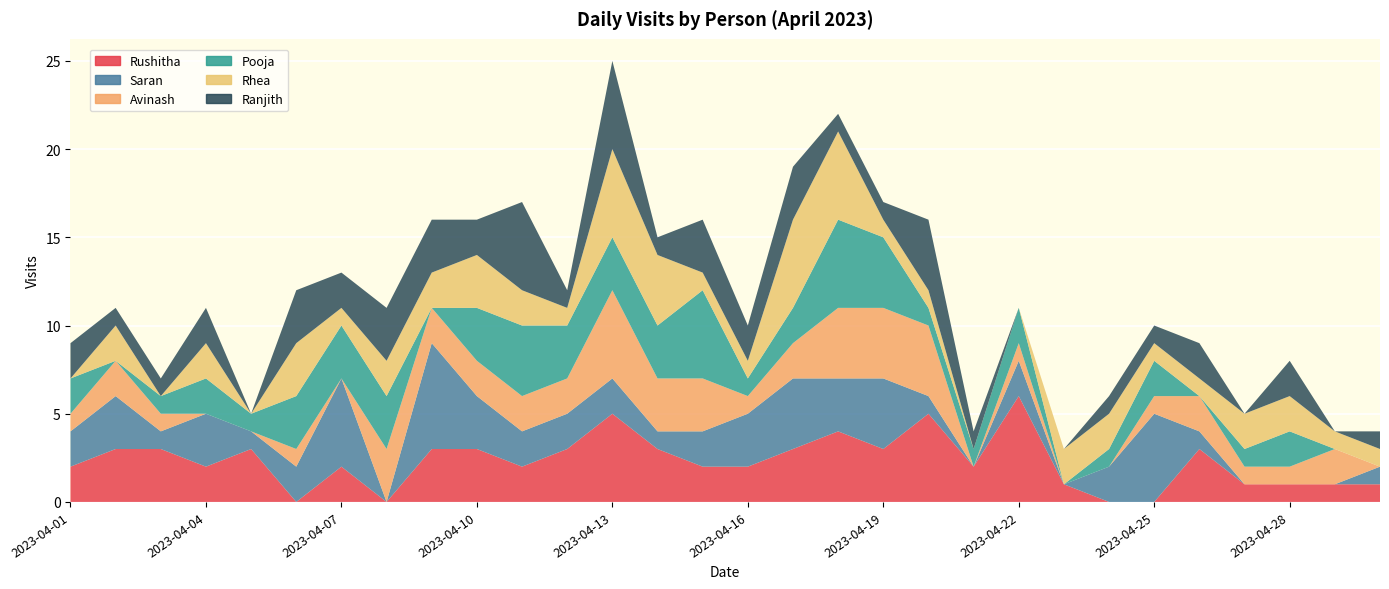

Reading right to left, what are all the values shown in this chart?

Rushitha: 2023-04-30=1	2023-04-29=1	2023-04-28=1	2023-04-27=1	2023-04-26=3	2023-04-25=0	2023-04-24=0	2023-04-23=1	2023-04-22=6	2023-04-21=2	2023-04-20=5	2023-04-19=3	2023-04-18=4	2023-04-17=3	2023-04-16=2	2023-04-15=2	2023-04-14=3	2023-04-13=5	2023-04-12=3	2023-04-11=2	2023-04-10=3	2023-04-09=3	2023-04-08=0	2023-04-07=2	2023-04-06=0	2023-04-05=3	2023-04-04=2	2023-04-03=3	2023-04-02=3	2023-04-01=2
Saran: 2023-04-30=1	2023-04-29=0	2023-04-28=0	2023-04-27=0	2023-04-26=1	2023-04-25=5	2023-04-24=2	2023-04-23=0	2023-04-22=2	2023-04-21=0	2023-04-20=1	2023-04-19=4	2023-04-18=3	2023-04-17=4	2023-04-16=3	2023-04-15=2	2023-04-14=1	2023-04-13=2	2023-04-12=2	2023-04-11=2	2023-04-10=3	2023-04-09=6	2023-04-08=0	2023-04-07=5	2023-04-06=2	2023-04-05=1	2023-04-04=3	2023-04-03=1	2023-04-02=3	2023-04-01=2
Avinash: 2023-04-30=0	2023-04-29=2	2023-04-28=1	2023-04-27=1	2023-04-26=2	2023-04-25=1	2023-04-24=0	2023-04-23=0	2023-04-22=1	2023-04-21=0	2023-04-20=4	2023-04-19=4	2023-04-18=4	2023-04-17=2	2023-04-16=1	2023-04-15=3	2023-04-14=3	2023-04-13=5	2023-04-12=2	2023-04-11=2	2023-04-10=2	2023-04-09=2	2023-04-08=3	2023-04-07=0	2023-04-06=1	2023-04-05=0	2023-04-04=0	2023-04-03=1	2023-04-02=2	2023-04-01=1
Pooja: 2023-04-30=0	2023-04-29=0	2023-04-28=2	2023-04-27=1	2023-04-26=0	2023-04-25=2	2023-04-24=1	2023-04-23=0	2023-04-22=2	2023-04-21=1	2023-04-20=1	2023-04-19=4	2023-04-18=5	2023-04-17=2	2023-04-16=1	2023-04-15=5	2023-04-14=3	2023-04-13=3	2023-04-12=3	2023-04-11=4	2023-04-10=3	2023-04-09=0	2023-04-08=3	2023-04-07=3	2023-04-06=3	2023-04-05=1	2023-04-04=2	2023-04-03=1	2023-04-02=0	2023-04-01=2
Rhea: 2023-04-30=1	2023-04-29=1	2023-04-28=2	2023-04-27=2	2023-04-26=1	2023-04-25=1	2023-04-24=2	2023-04-23=2	2023-04-22=0	2023-04-21=0	2023-04-20=1	2023-04-19=1	2023-04-18=5	2023-04-17=5	2023-04-16=1	2023-04-15=1	2023-04-14=4	2023-04-13=5	2023-04-12=1	2023-04-11=2	2023-04-10=3	2023-04-09=2	2023-04-08=2	2023-04-07=1	2023-04-06=3	2023-04-05=0	2023-04-04=2	2023-04-03=0	2023-04-02=2	2023-04-01=0
Ranjith: 2023-04-30=1	2023-04-29=0	2023-04-28=2	2023-04-27=0	2023-04-26=2	2023-04-25=1	2023-04-24=1	2023-04-23=0	2023-04-22=0	2023-04-21=1	2023-04-20=4	2023-04-19=1	2023-04-18=1	2023-04-17=3	2023-04-16=2	2023-04-15=3	2023-04-14=1	2023-04-13=5	2023-04-12=1	2023-04-11=5	2023-04-10=2	2023-04-09=3	2023-04-08=3	2023-04-07=2	2023-04-06=3	2023-04-05=0	2023-04-04=2	2023-04-03=1	2023-04-02=1	2023-04-01=2